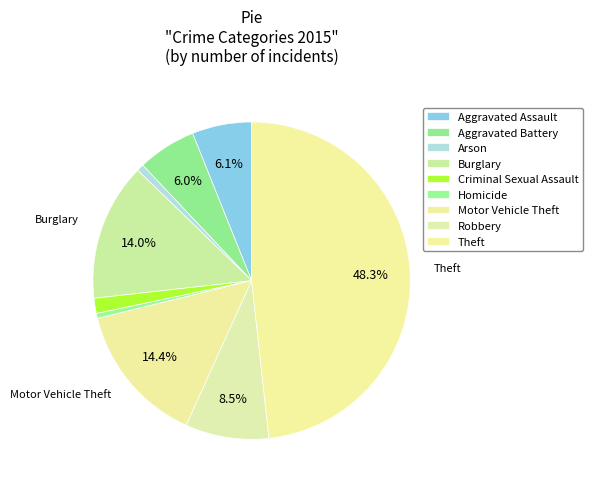

Between Aggravated Battery and Theft, which is larger?

Theft